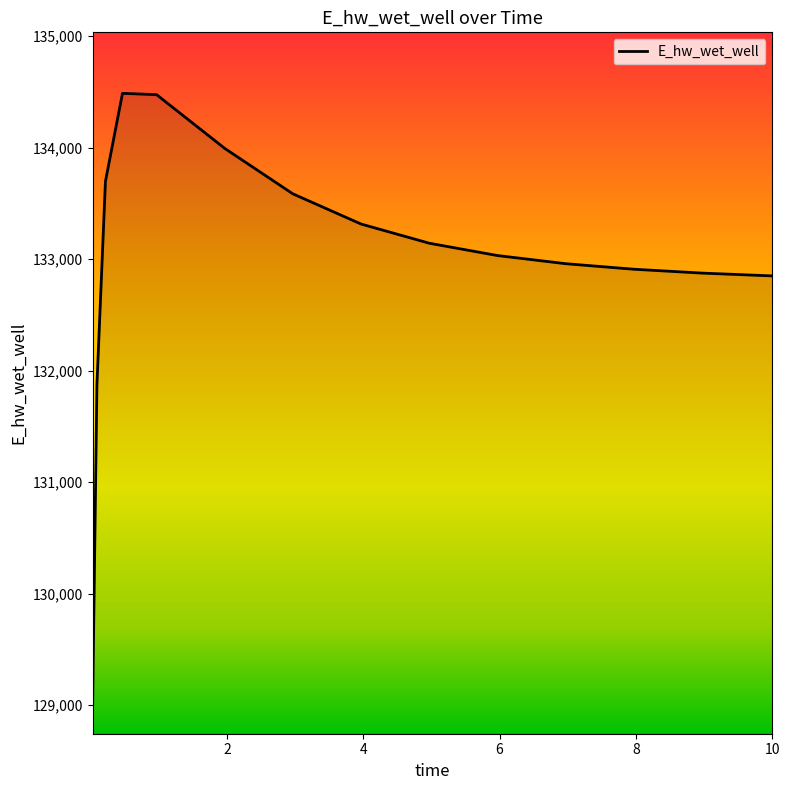

What is the difference between the maximum and minimum values?

5469.2